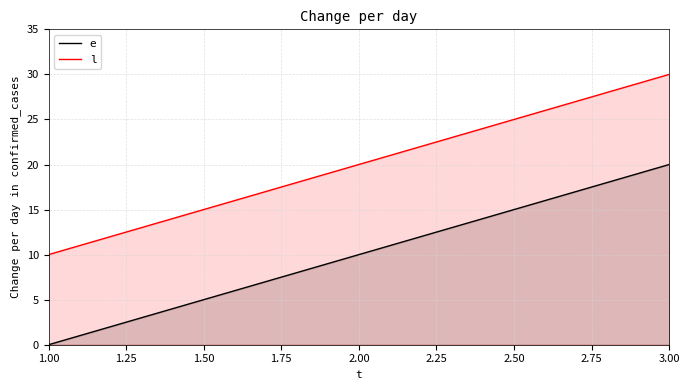

How many values in the e series exceed 10?

1